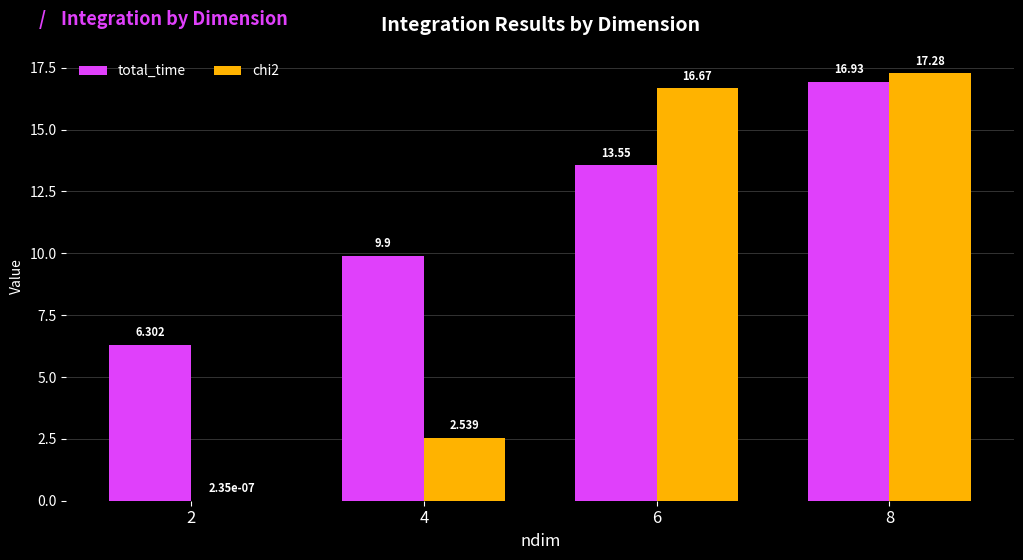

Which series has the largest total across all categories?

total_time